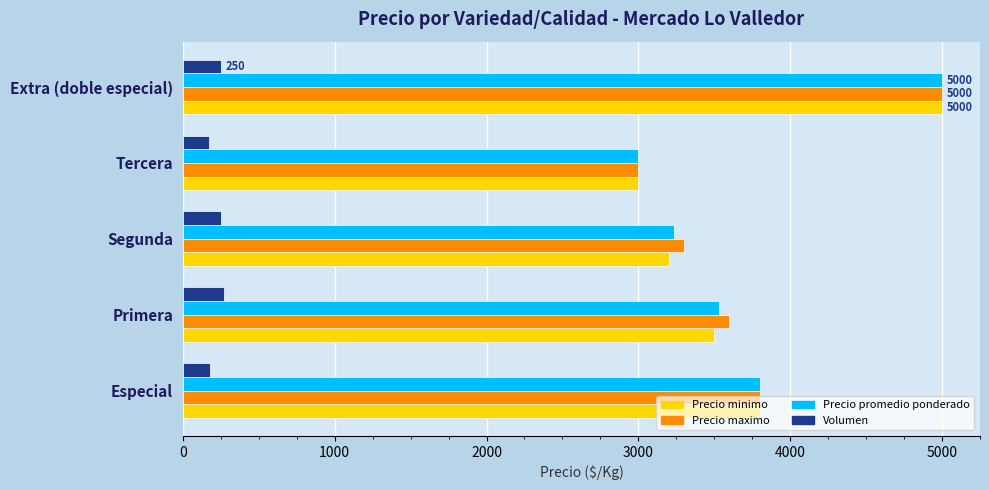

What is the difference between the maximum and minimum values in the Precio minimo series?

2000